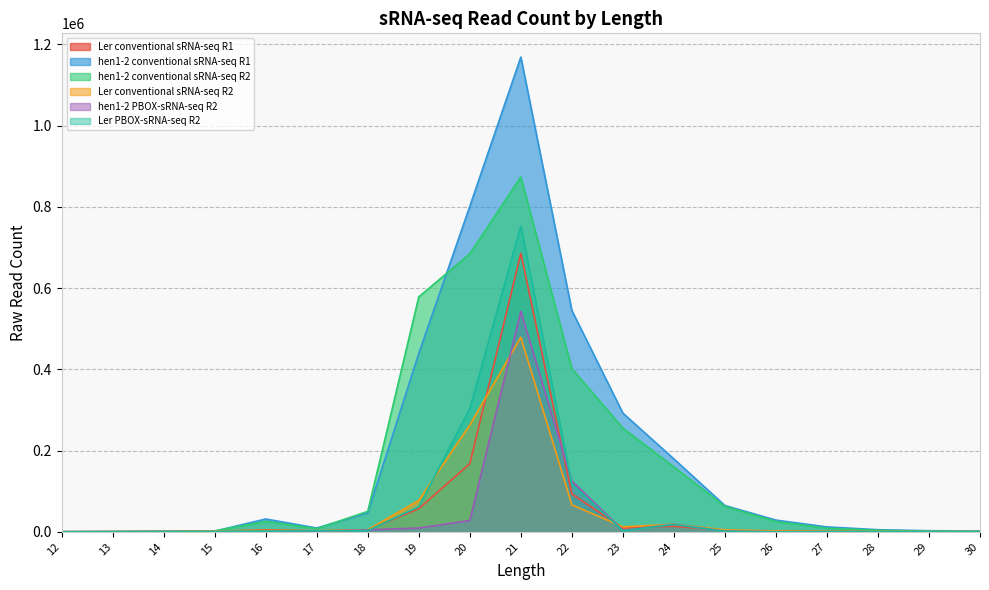

What is the highest value of the hen1-2 PBOX-sRNA-seq R2 series?

542722